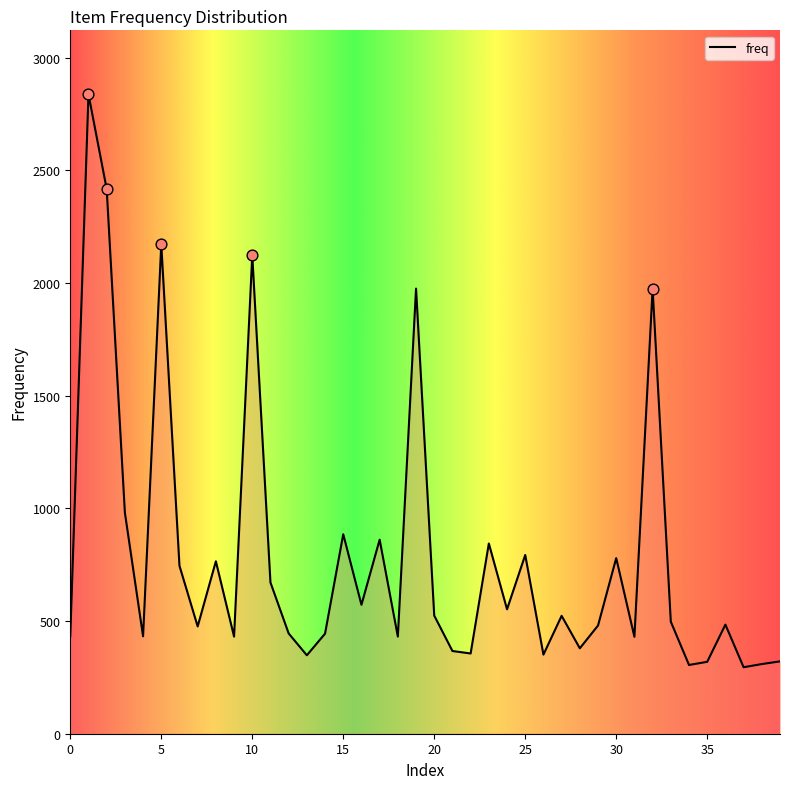

What is the maximum value shown in the chart?

2837